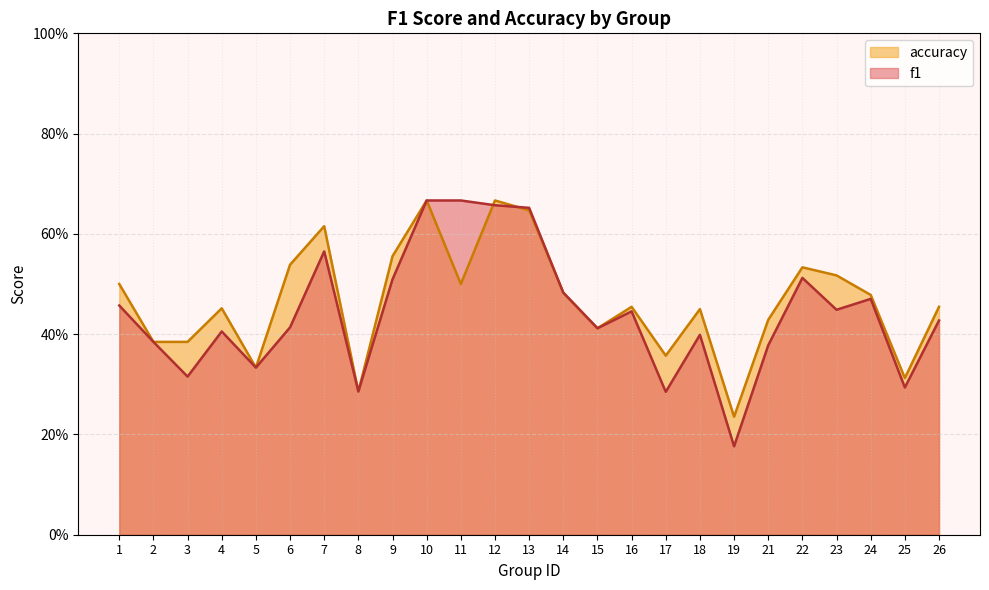

What is the value of the f1 point at the 23rd from the left?

0.5